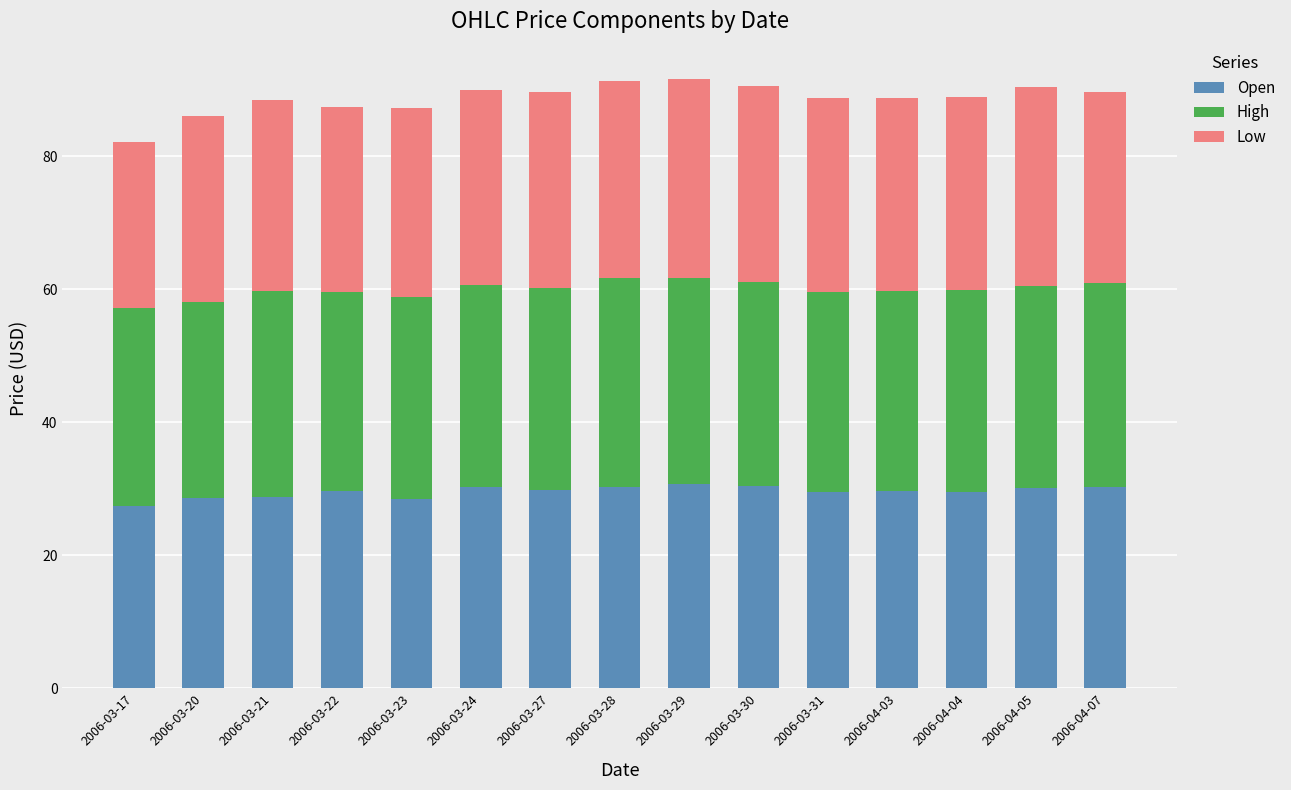

Is it true that Open equals 30.7 at 2006-03-29?

True